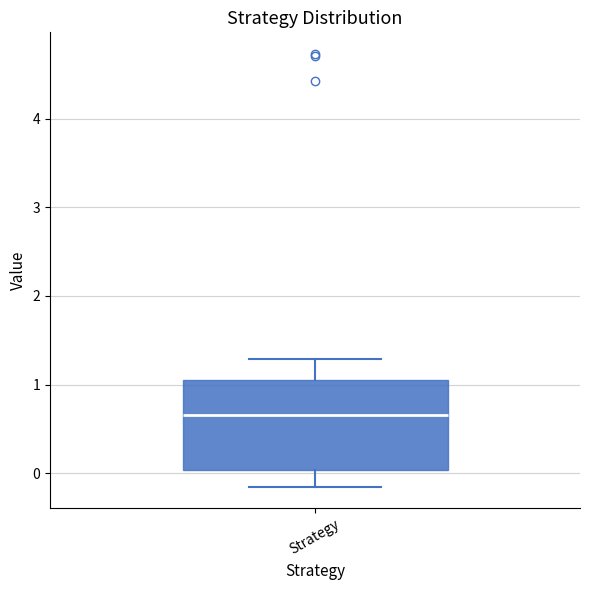

Read this box plot against the y-axis: the position of the median line, the range covered by the box, and the ends of both whiskers. The values are not printed on the chart, so give them approximately, as read against the axis.

median 0.7, box 0.0 to 1.1, whiskers -0.1 to 1.3